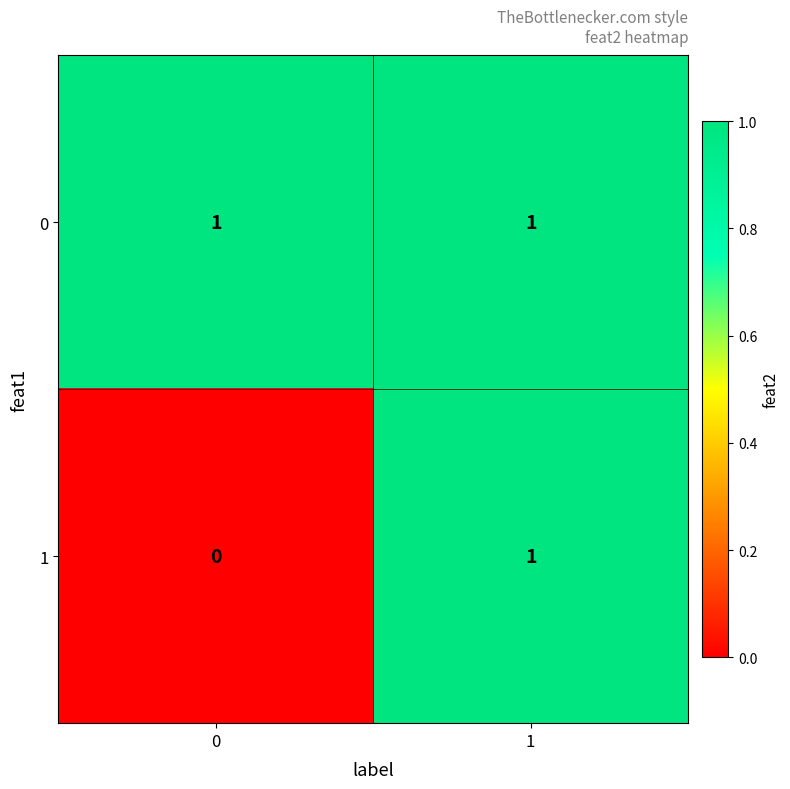

The 1 series shows 1 at 0. True or false?

False